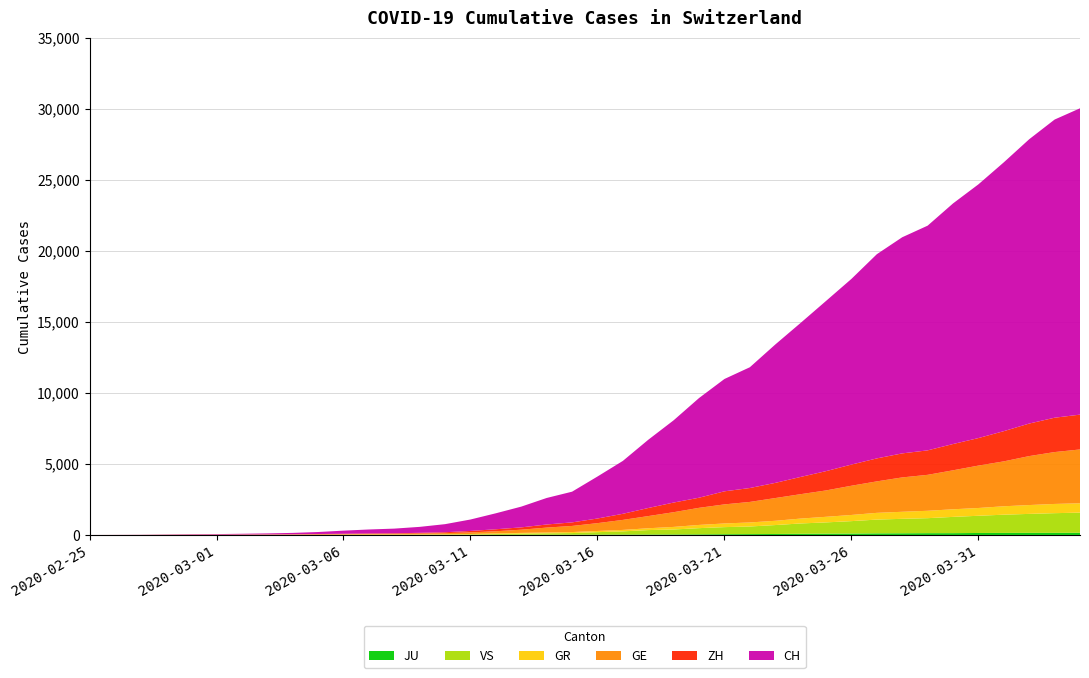

Reading left to right, transcribe all the data shown in this chart.

JU: 2020-02-25=0	2020-02-26=0	2020-02-27=1	2020-02-28=1	2020-02-29=1	2020-03-01=1	2020-03-02=1	2020-03-03=2	2020-03-04=2	2020-03-05=4	2020-03-06=4	2020-03-07=5	2020-03-08=5	2020-03-09=7	2020-03-10=7	2020-03-11=7	2020-03-12=12	2020-03-13=17	2020-03-14=18	2020-03-15=19	2020-03-16=25	2020-03-17=29	2020-03-18=32	2020-03-19=36	2020-03-20=44	2020-03-21=54	2020-03-22=61	2020-03-23=69	2020-03-24=82	2020-03-25=92	2020-03-26=100	2020-03-27=114	2020-03-28=119	2020-03-29=127	2020-03-30=128	2020-03-31=140	2020-04-01=145	2020-04-02=149	2020-04-03=149	2020-04-04=154
VS: 2020-02-25=0	2020-02-26=0	2020-02-27=0	2020-02-28=1	2020-02-29=1	2020-03-01=2	2020-03-02=3	2020-03-03=3	2020-03-04=4	2020-03-05=5	2020-03-06=6	2020-03-07=7	2020-03-08=12	2020-03-09=17	2020-03-10=22	2020-03-11=30	2020-03-12=53	2020-03-13=76	2020-03-14=98	2020-03-15=115	2020-03-16=172	2020-03-17=225	2020-03-18=312	2020-03-19=349	2020-03-20=436	2020-03-21=498	2020-03-22=535	2020-03-23=628	2020-03-24=728	2020-03-25=793	2020-03-26=874	2020-03-27=968	2020-03-28=1017	2020-03-29=1055	2020-03-30=1144	2020-03-31=1211	2020-04-01=1282	2020-04-02=1334	2020-04-03=1385	2020-04-04=1418
GR: 2020-02-25=0	2020-02-26=2	2020-02-27=2	2020-02-28=6	2020-02-29=6	2020-03-01=6	2020-03-02=9	2020-03-03=9	2020-03-04=12	2020-03-05=14	2020-03-06=16	2020-03-07=17	2020-03-08=18	2020-03-09=18	2020-03-10=22	2020-03-11=31	2020-03-12=43	2020-03-13=53	2020-03-14=56	2020-03-15=71	2020-03-16=84	2020-03-17=101	2020-03-18=128	2020-03-19=182	2020-03-20=226	2020-03-21=258	2020-03-22=284	2020-03-23=300	2020-03-24=343	2020-03-25=393	2020-03-26=433	2020-03-27=474	2020-03-28=495	2020-03-29=519	2020-03-30=535	2020-03-31=547	2020-04-01=592	2020-04-02=622	2020-04-03=649	2020-04-04=657
GE: 2020-02-25=0	2020-02-26=1	2020-02-27=1	2020-02-28=5	2020-02-29=9	2020-03-01=10	2020-03-02=11	2020-03-03=14	2020-03-04=16	2020-03-05=20	2020-03-06=30	2020-03-07=43	2020-03-08=45	2020-03-09=60	2020-03-10=79	2020-03-11=113	2020-03-12=154	2020-03-13=225	2020-03-14=347	2020-03-15=430	2020-03-16=551	2020-03-17=705	2020-03-18=857	2020-03-19=1035	2020-03-20=1204	2020-03-21=1342	2020-03-22=1445	2020-03-23=1600	2020-03-24=1717	2020-03-25=1856	2020-03-26=2057	2020-03-27=2215	2020-03-28=2419	2020-03-29=2530	2020-03-30=2743	2020-03-31=2984	2020-04-01=3160	2020-04-02=3445	2020-04-03=3650	2020-04-04=3788
ZH: 2020-02-25=0	2020-02-26=0	2020-02-27=2	2020-02-28=2	2020-02-29=6	2020-03-01=7	2020-03-02=10	2020-03-03=13	2020-03-04=15	2020-03-05=23	2020-03-06=29	2020-03-07=34	2020-03-08=40	2020-03-09=49	2020-03-10=62	2020-03-11=101	2020-03-12=140	2020-03-13=163	2020-03-14=218	2020-03-15=250	2020-03-16=326	2020-03-17=429	2020-03-18=568	2020-03-19=679	2020-03-20=711	2020-03-21=919	2020-03-22=978	2020-03-23=1067	2020-03-24=1213	2020-03-25=1357	2020-03-26=1489	2020-03-27=1616	2020-03-28=1690	2020-03-29=1722	2020-03-30=1848	2020-03-31=1936	2020-04-01=2125	2020-04-02=2289	2020-04-03=2417	2020-04-04=2450
CH: 2020-02-25=0	2020-02-26=4	2020-02-27=8	2020-02-28=20	2020-02-29=30	2020-03-01=36	2020-03-02=50	2020-03-03=69	2020-03-04=97	2020-03-05=142	2020-03-06=219	2020-03-07=280	2020-03-08=327	2020-03-09=419	2020-03-10=569	2020-03-11=806	2020-03-12=1124	2020-03-13=1461	2020-03-14=1866	2020-03-15=2160	2020-03-16=2954	2020-03-17=3722	2020-03-18=4801	2020-03-19=5788	2020-03-20=7014	2020-03-21=7904	2020-03-22=8498	2020-03-23=9735	2020-03-24=10838	2020-03-25=11975	2020-03-26=13064	2020-03-27=14367	2020-03-28=15207	2020-03-29=15809	2020-03-30=16928	2020-03-31=17852	2020-04-01=18915	2020-04-02=20005	2020-04-03=20978	2020-04-04=21554